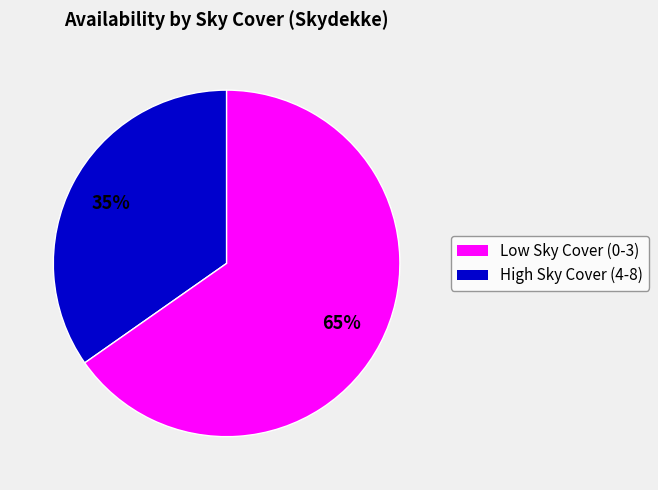

Does any single category account for the majority?

Yes